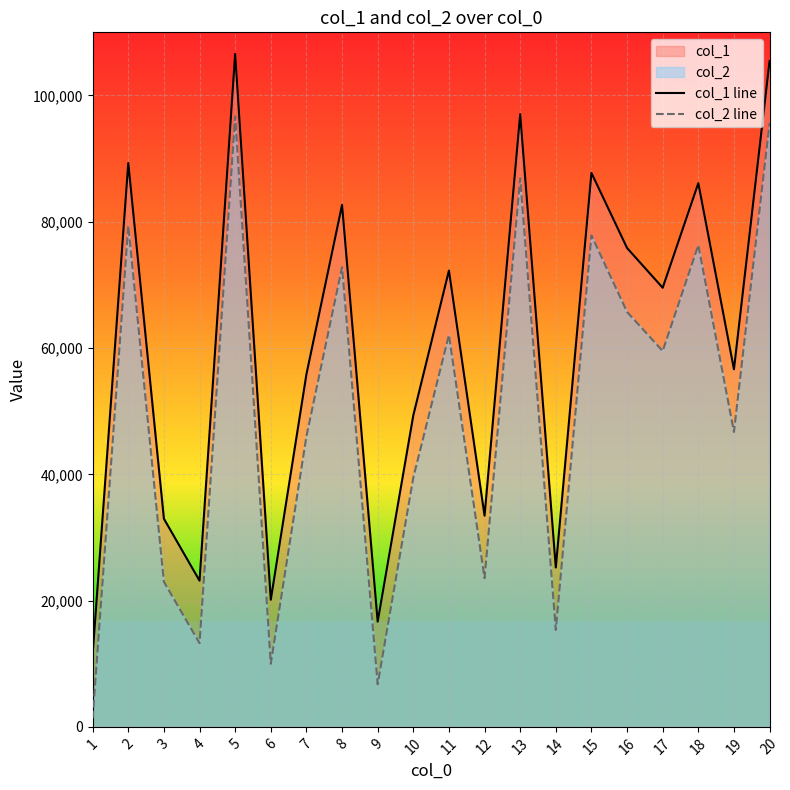

The col_2 line series shows 24147 at 14. True or false?

False